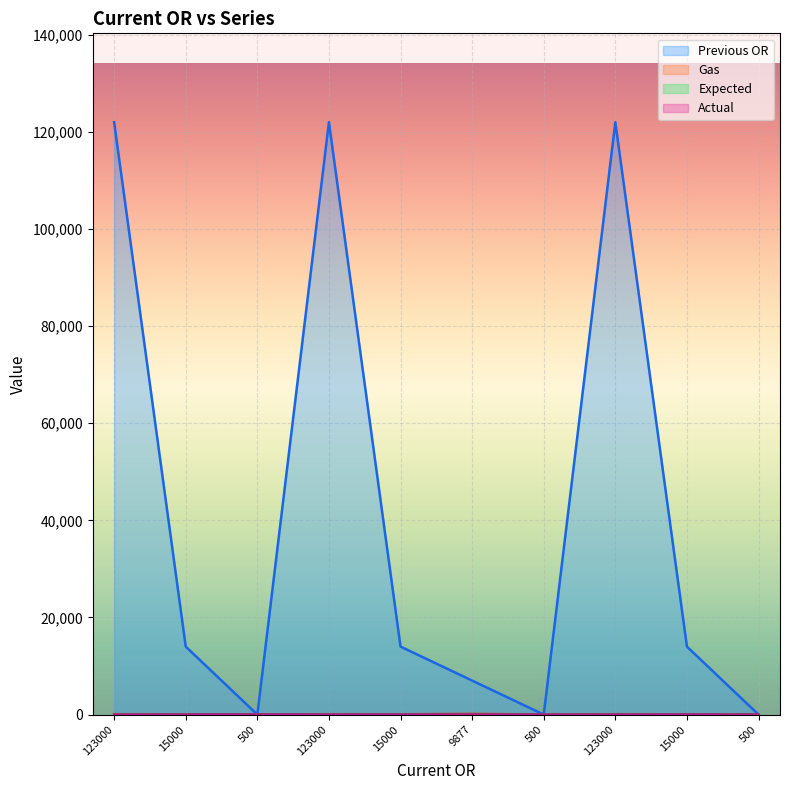

What is the spread (max minus min) of values at 15000?

13983.3